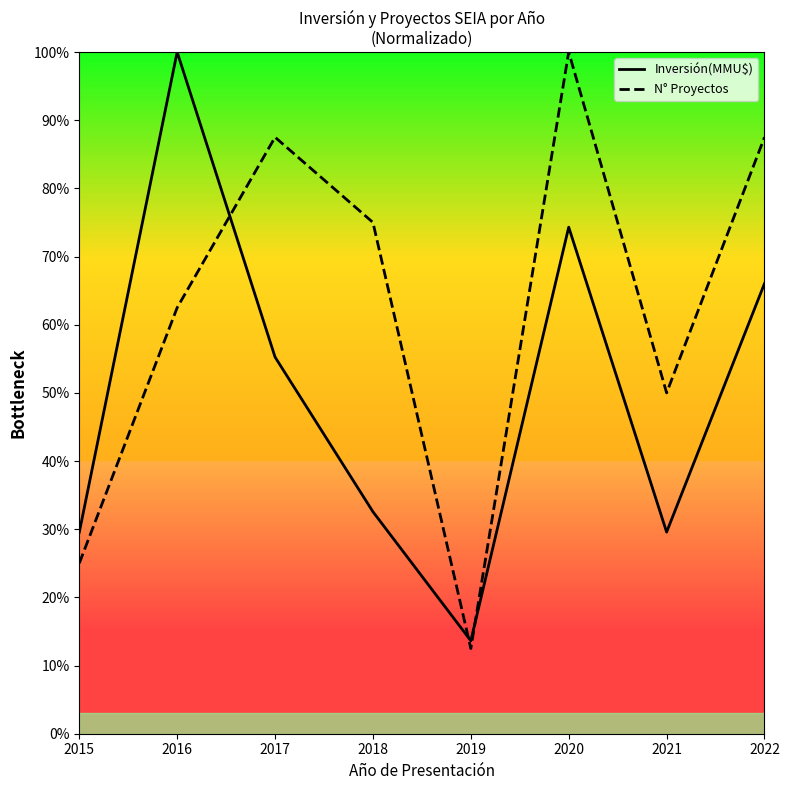

Which series has the widest spread of values?

N° Proyectos